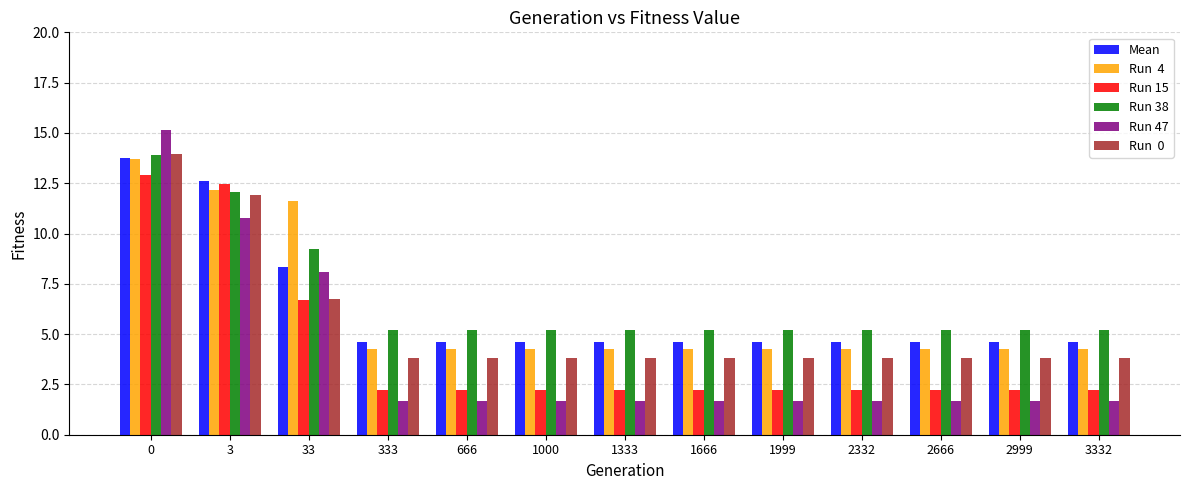

What is the maximum value shown in the chart?

15.2